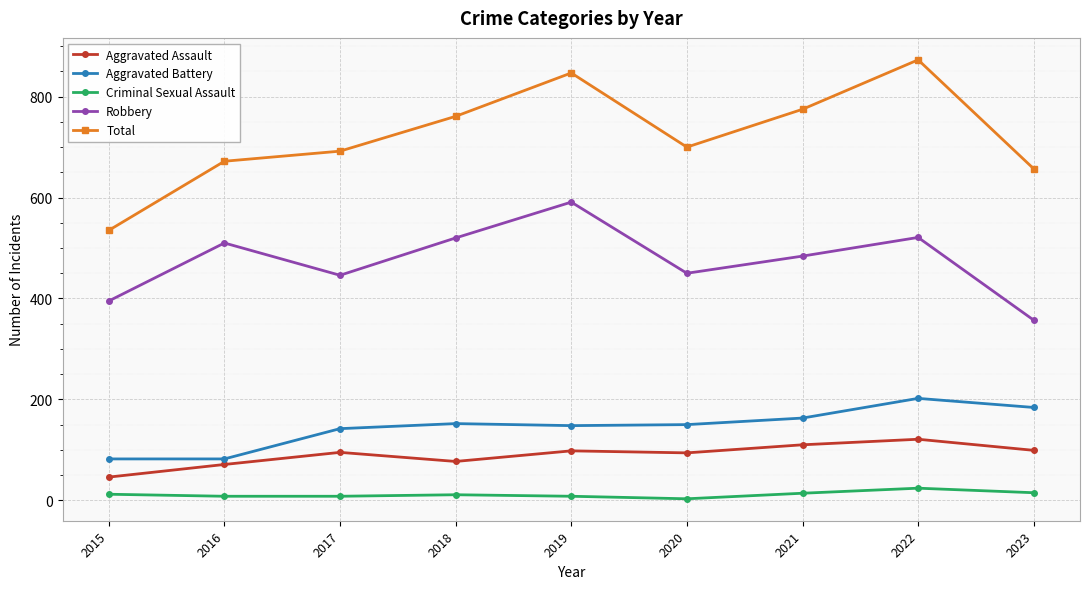

Which series has the widest spread of values?

Total